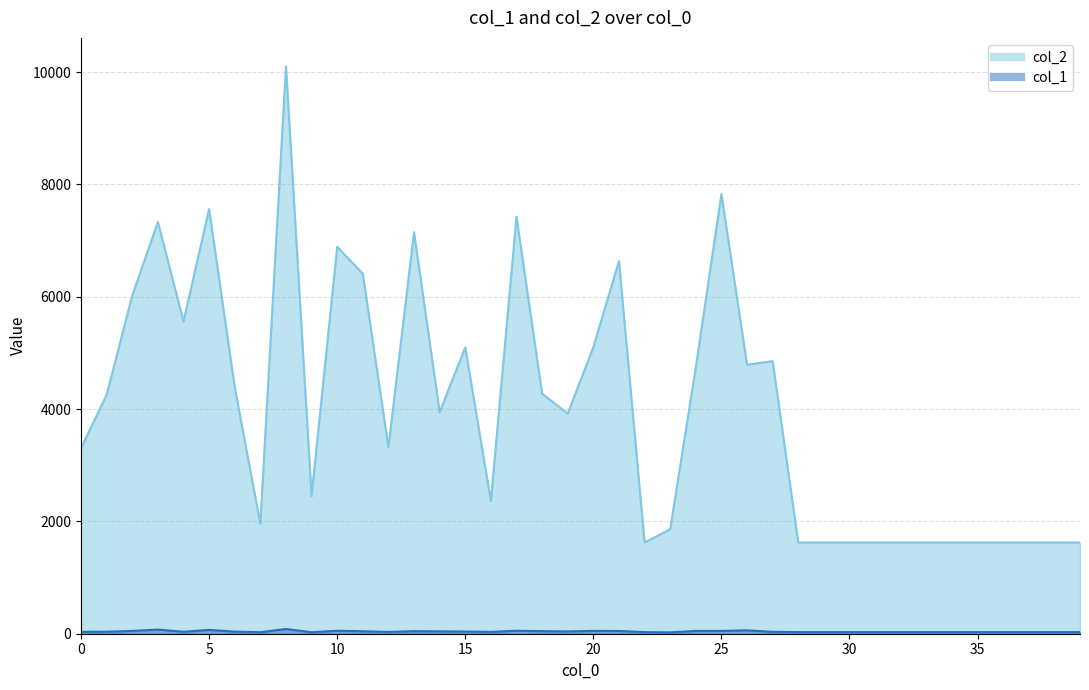

In col_1, how many points are lower than both neighbors (excluding endpoints)?

7